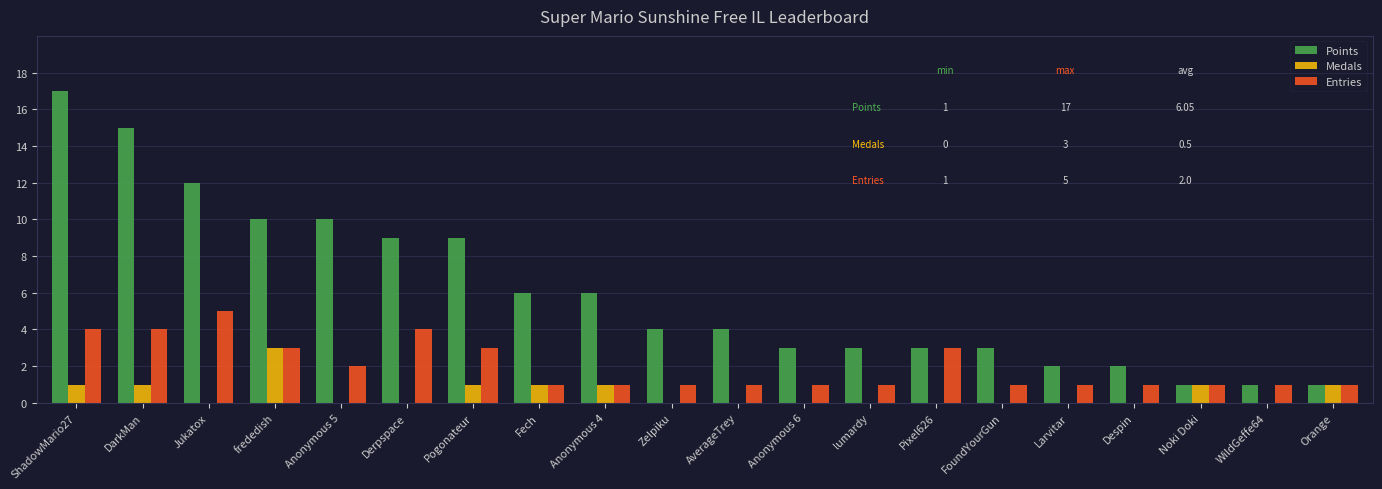

Count the number of data series in this chart.

3